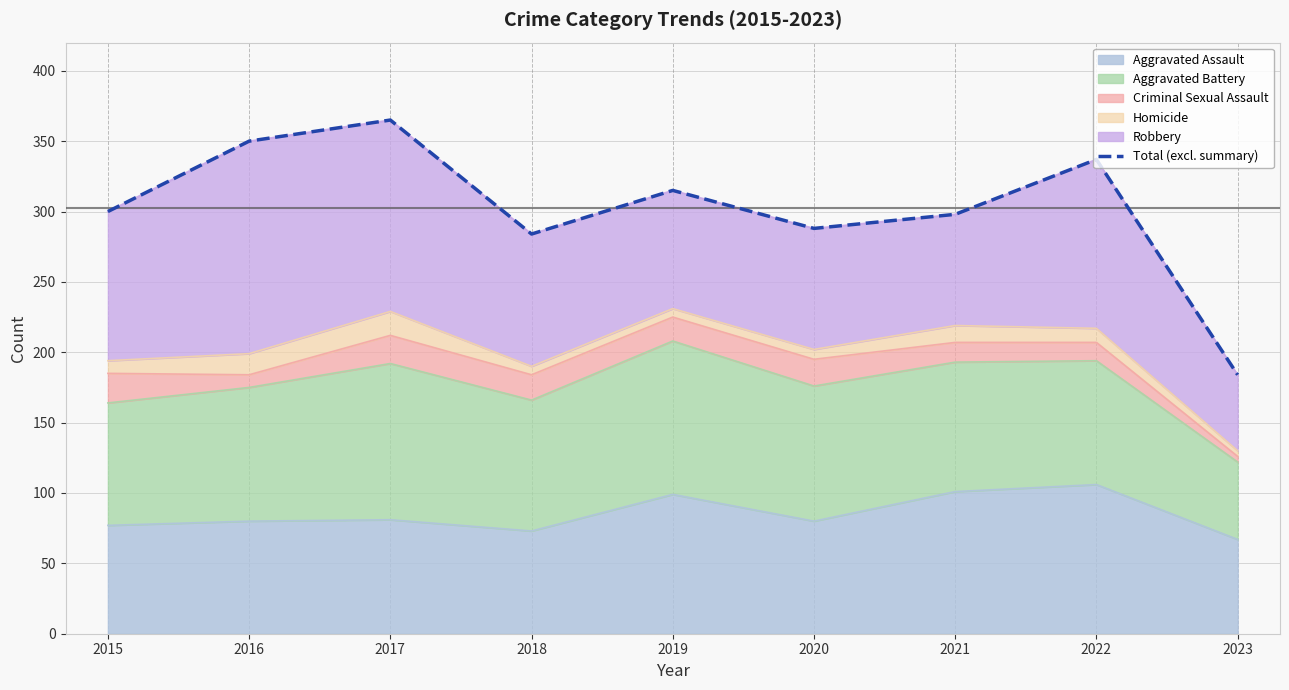

What is the difference between the values at 2016 and 2023?

166